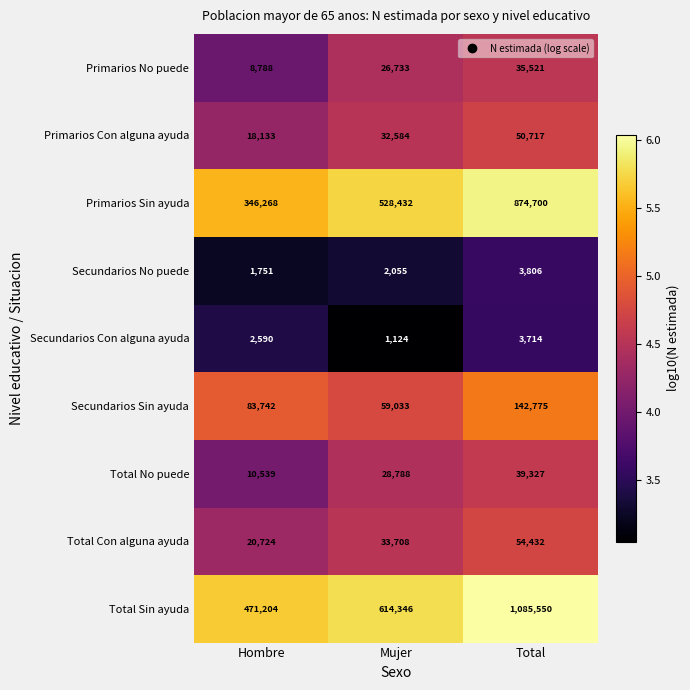

True or false: Secundarios No puede has a value of 1751 at Hombre.

True